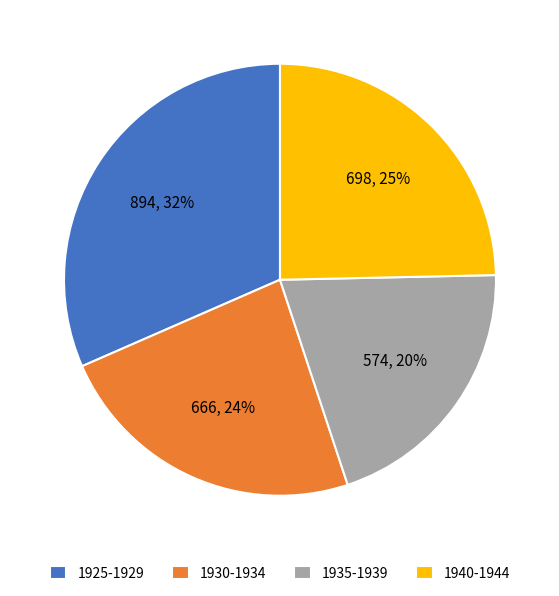

To the nearest percent, what percentage of the pie is 1925-1929?

32%